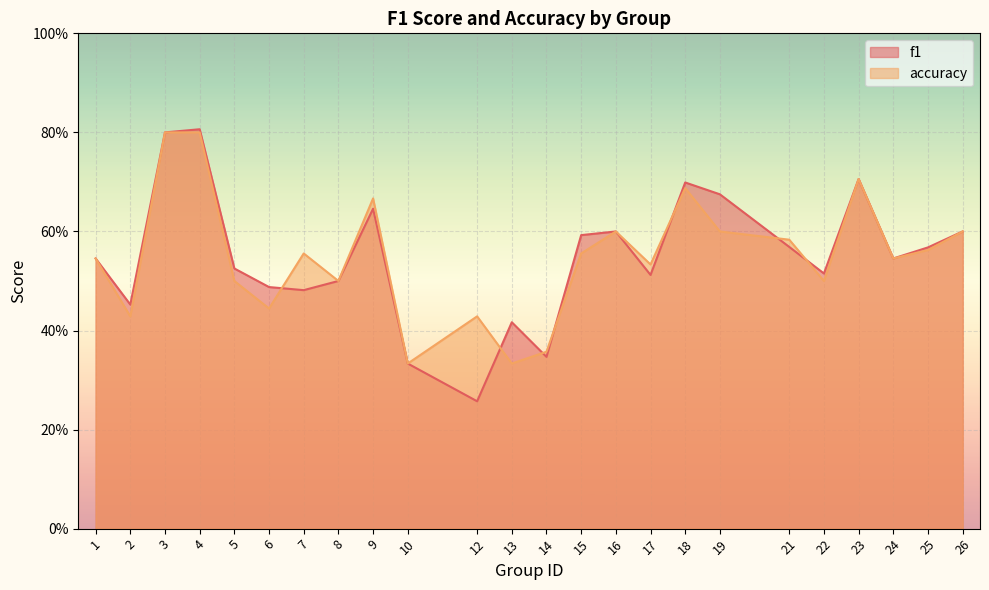

Rank the categories by f1 value from lowest to highest.

12, 10, 14, 13, 2, 7, 6, 8, 17, 22, 5, 1, 24, 25, 21, 15, 16, 26, 9, 19, 18, 23, 3, 4